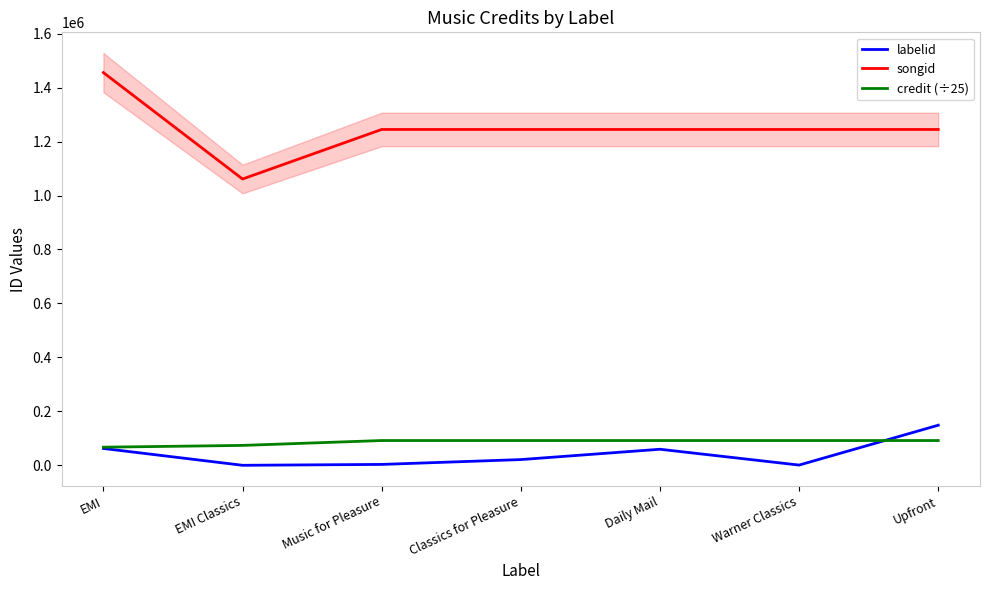

How many lines are shown in the chart?

3